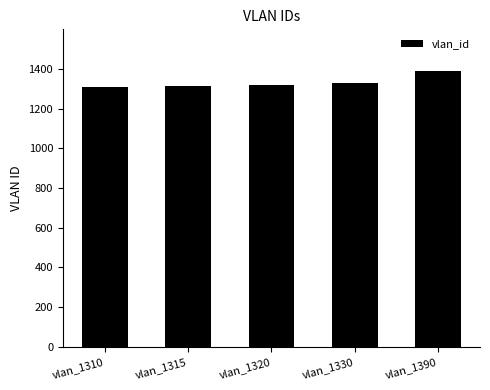

How many data points are less than 1320?

2